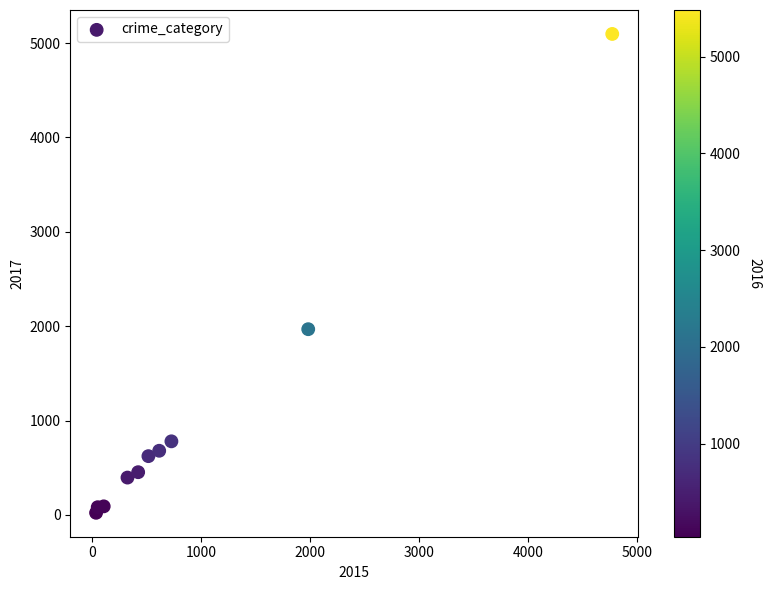

What Y value in the scatter plot is closest to 2559?

1968